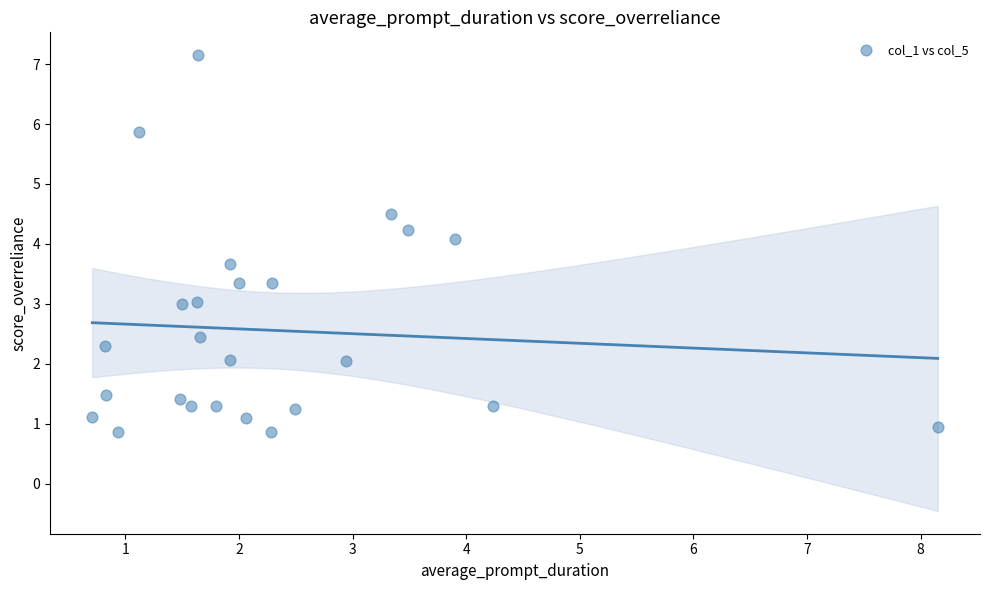

What is the range of X values (max minus min)?

7.4